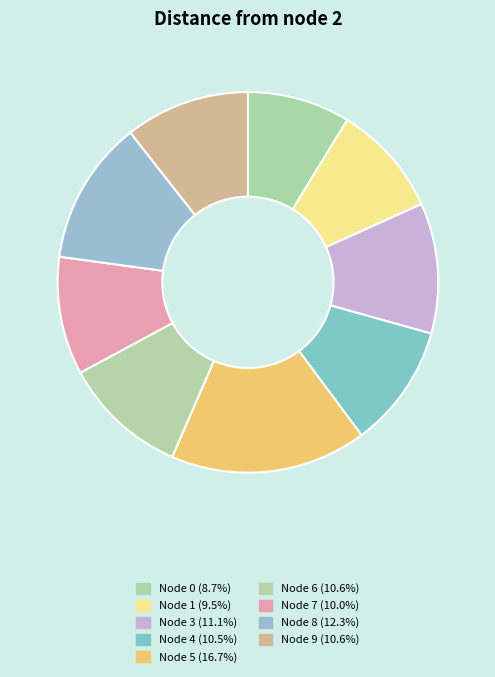

How many slices are in this pie chart?

9